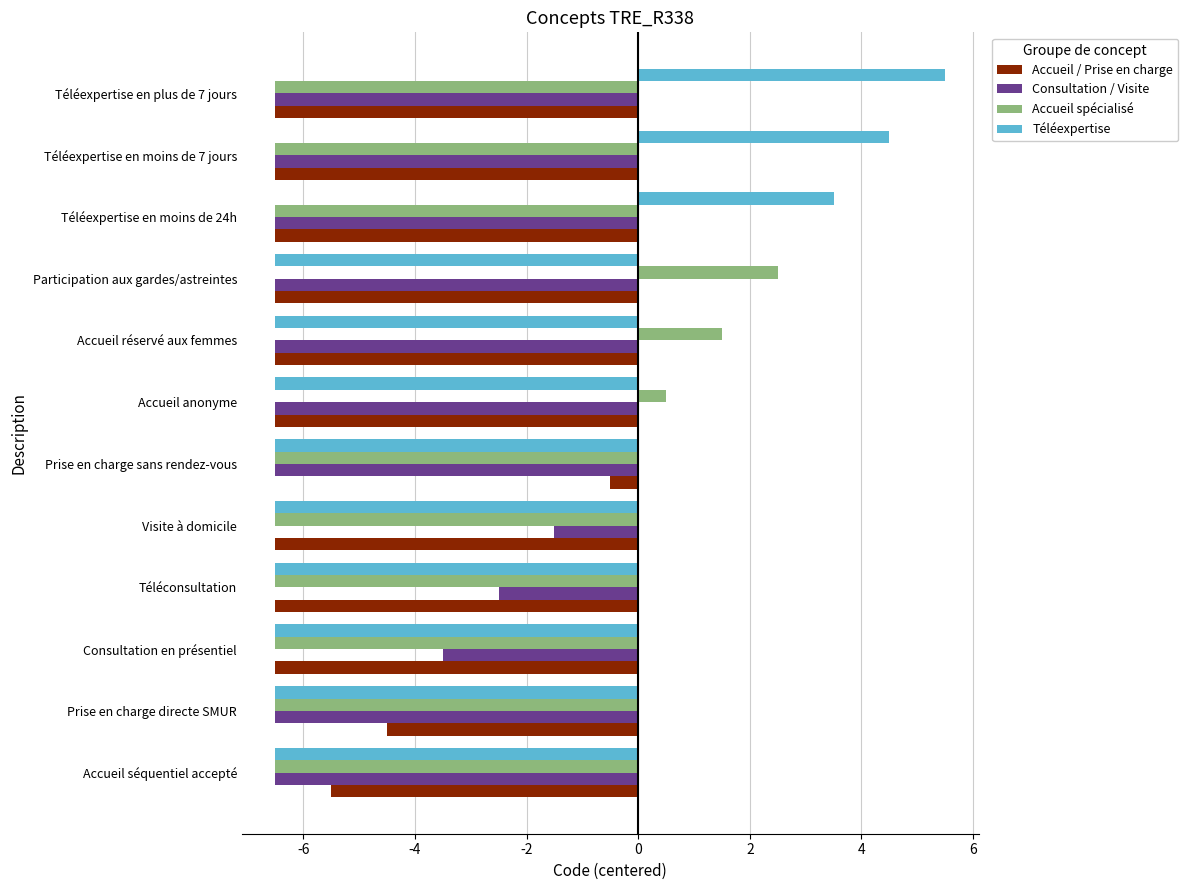

At which category is the sum across all series the highest?

Téléexpertise en plus de 7 jours